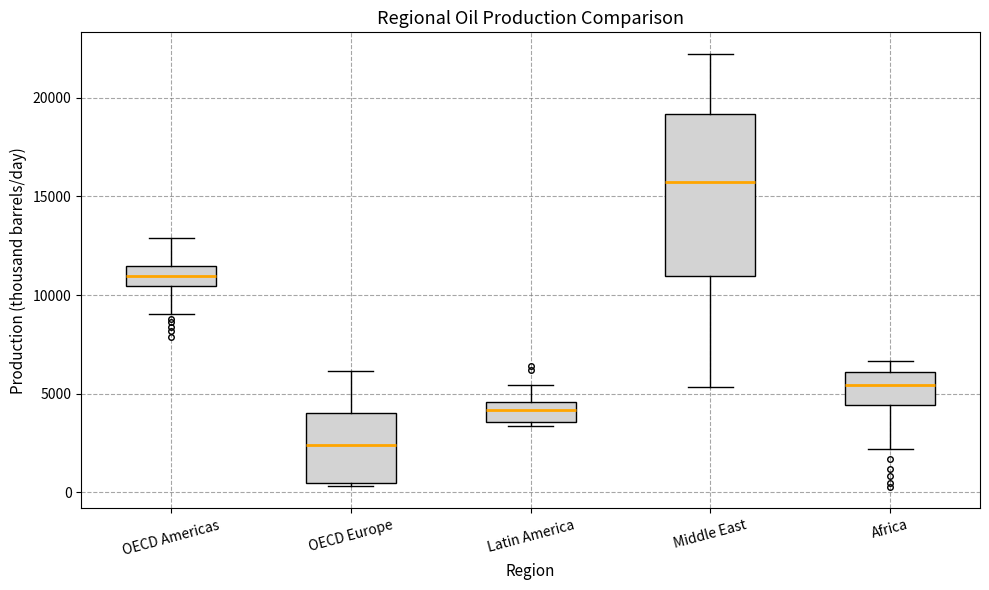

Where does the upper whisker of the box for OECD Europe end on the y-axis? The values are not printed on the chart, so give them approximately, as read against the axis.

6000